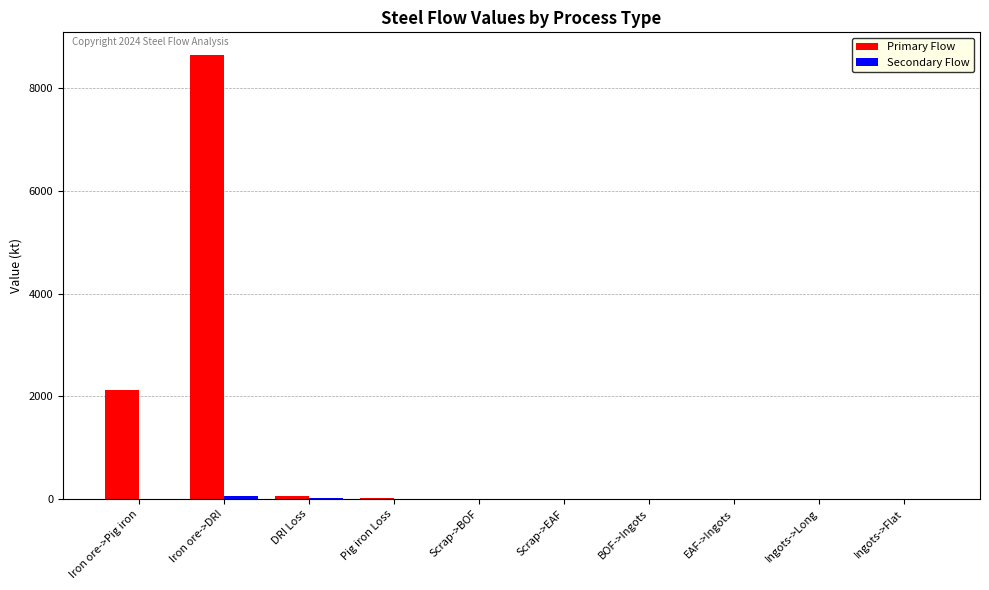

What is the average value of the Primary Flow series?

1085.6